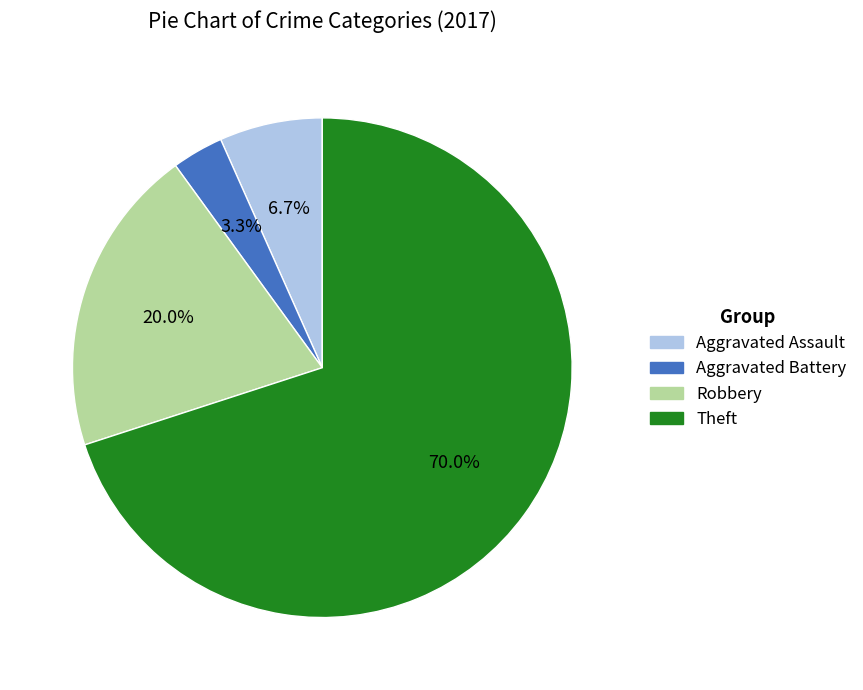

Is there a majority slice in this chart?

Yes